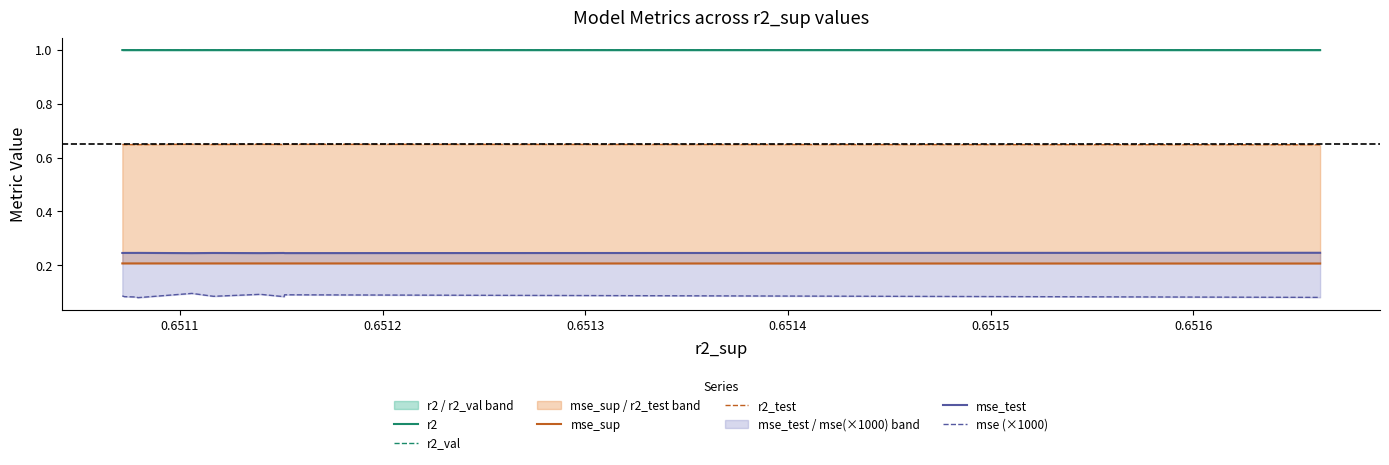

At how many categories does at least one series exceed 0?

10